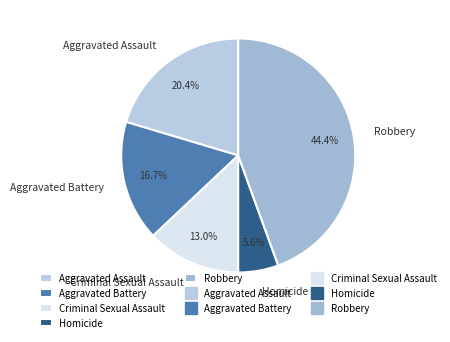

To the nearest percent, what is the combined percentage of Aggravated Battery and Aggravated Assault?

37%